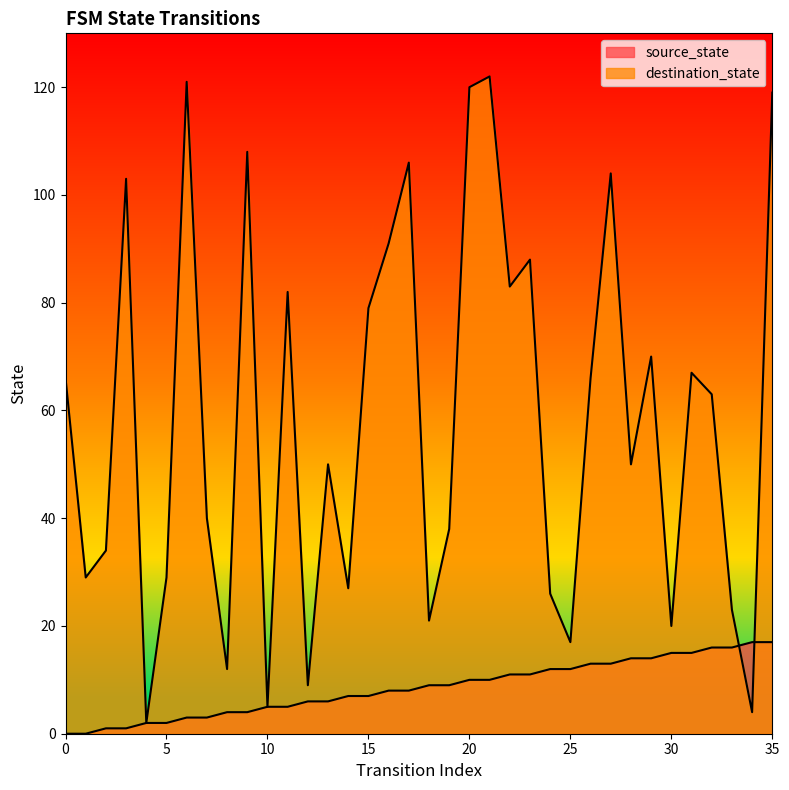

What is the average value of the source_state series?

8